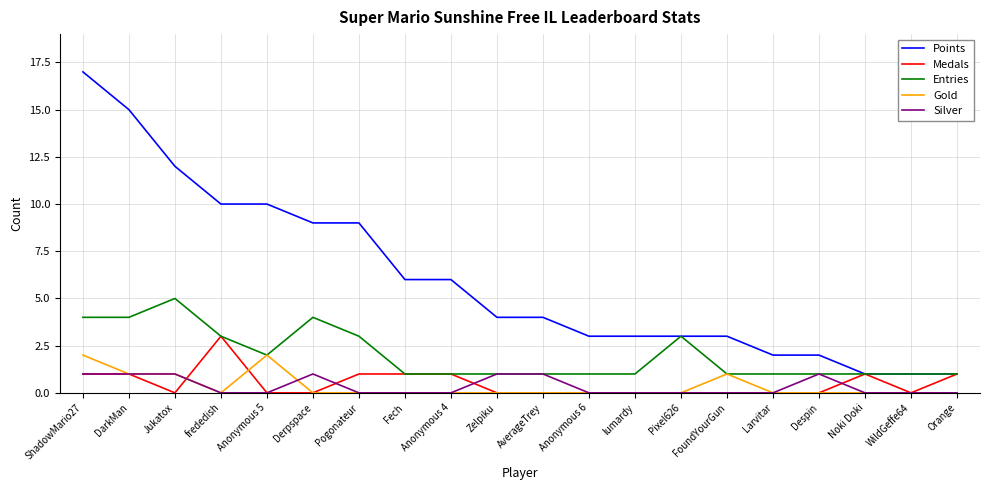

Which category has the highest value across all series?

ShadowMario27